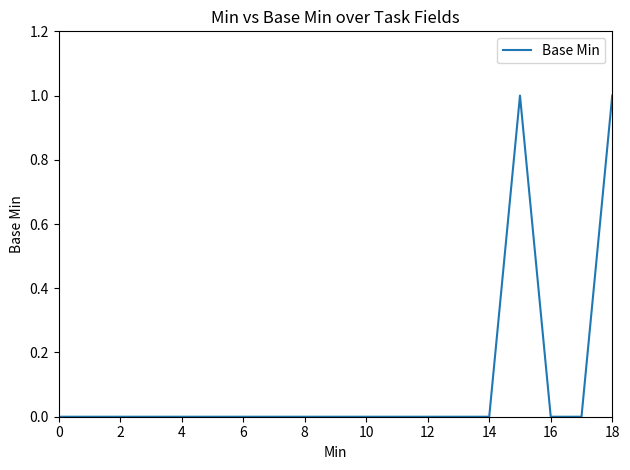

How many lines are shown in the chart?

1